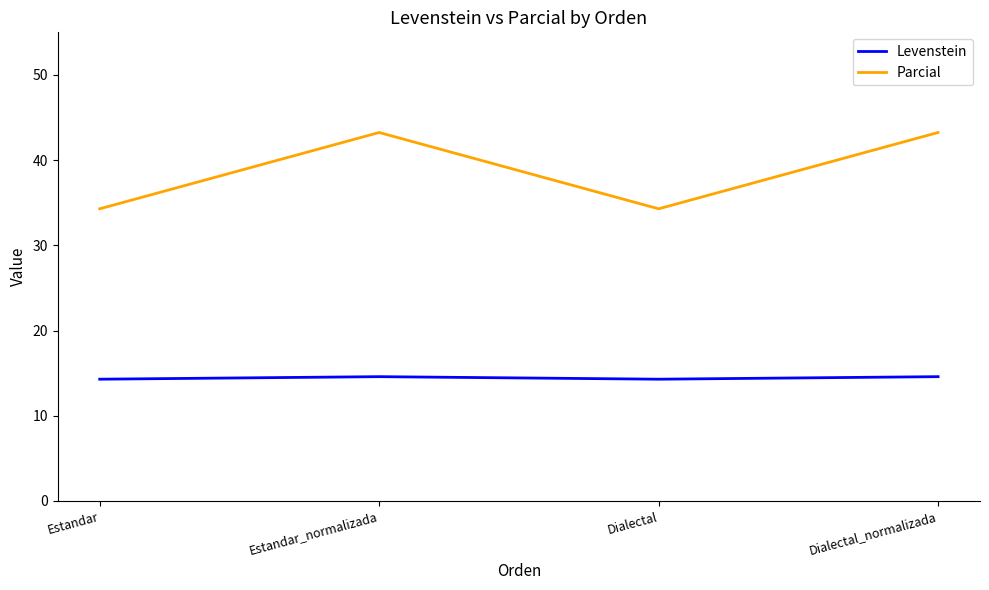

How many distinct data groups are displayed?

2